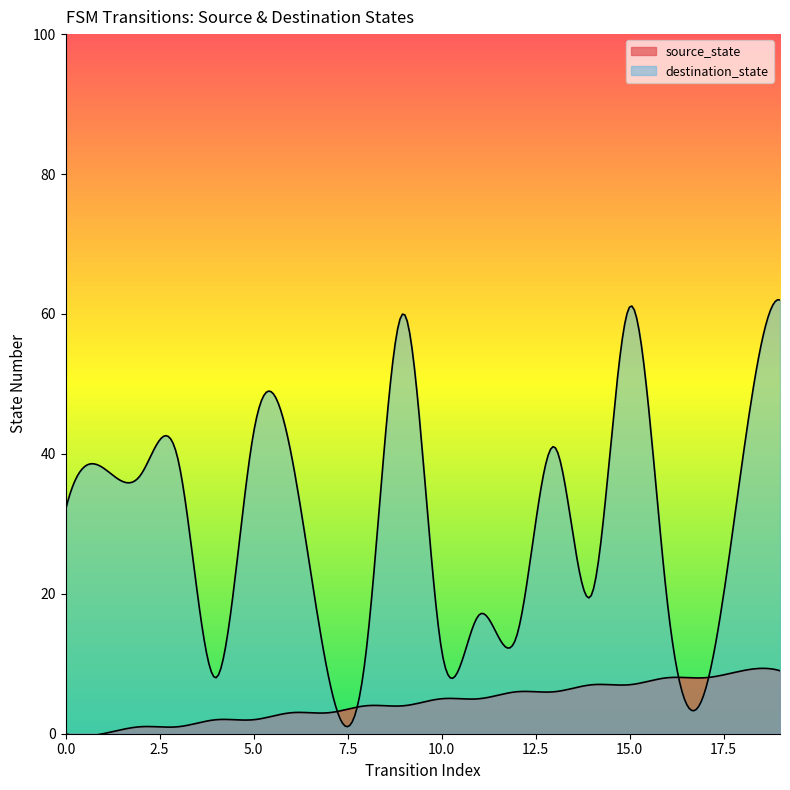

List the series in order of their overall mean, lowest first.

source_state, destination_state